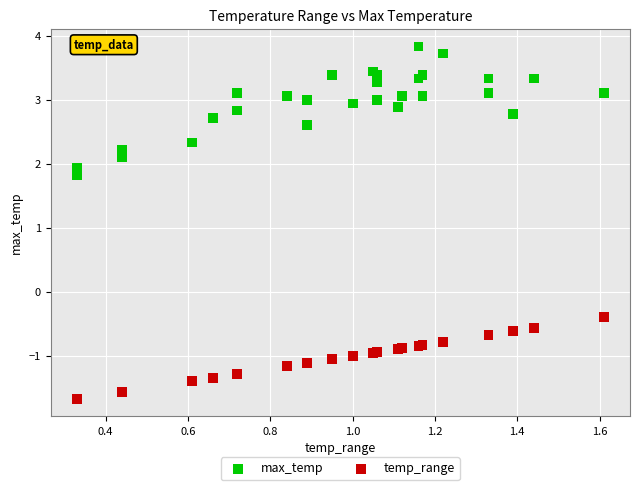

What is the X range (max minus min) for the scatter plot?

1.3